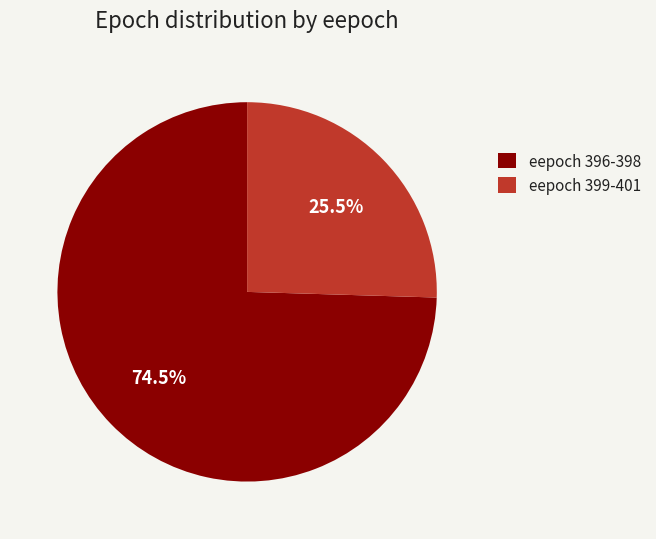

Which category has the biggest portion of the pie?

eepoch 396-398